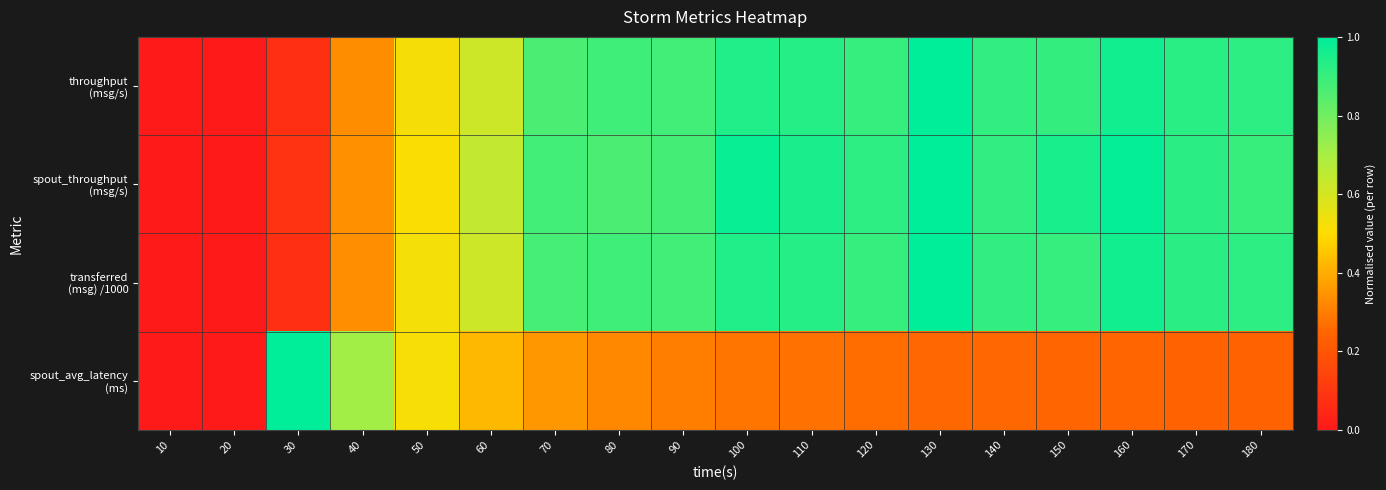

Between 10 and 140, which series saw the biggest shift?

throughput (msg/s)